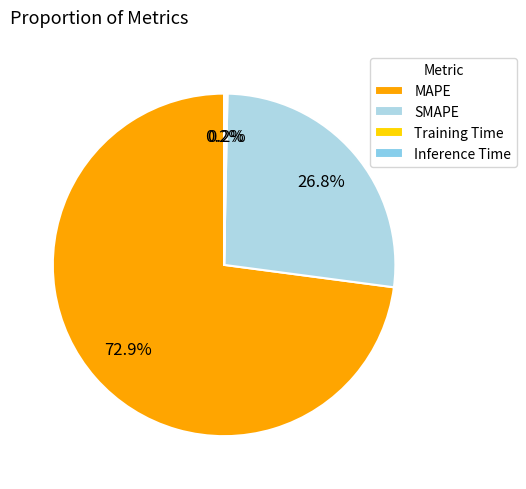

Does MAPE account for over 50% of the chart?

Yes